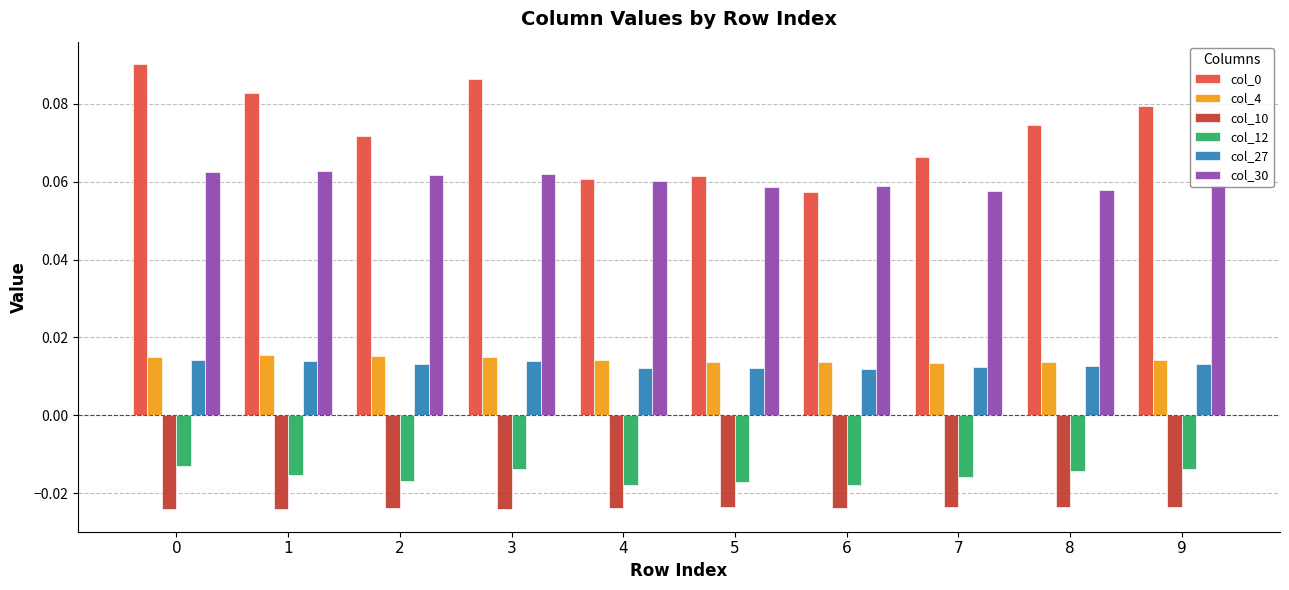

Count the col_30 values in the range 0 to 1.

10